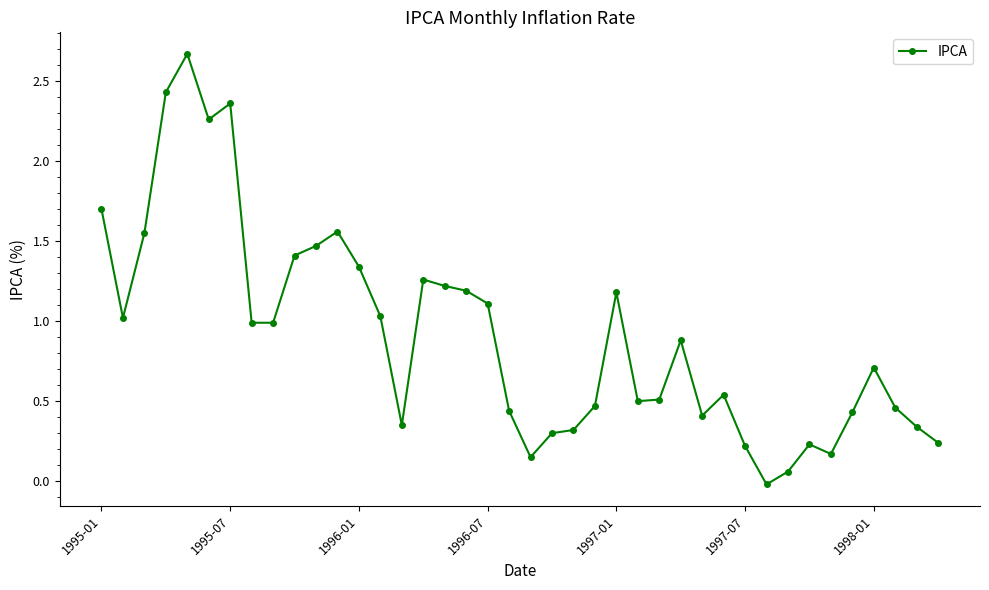

Count the number of values greater than 0.

39